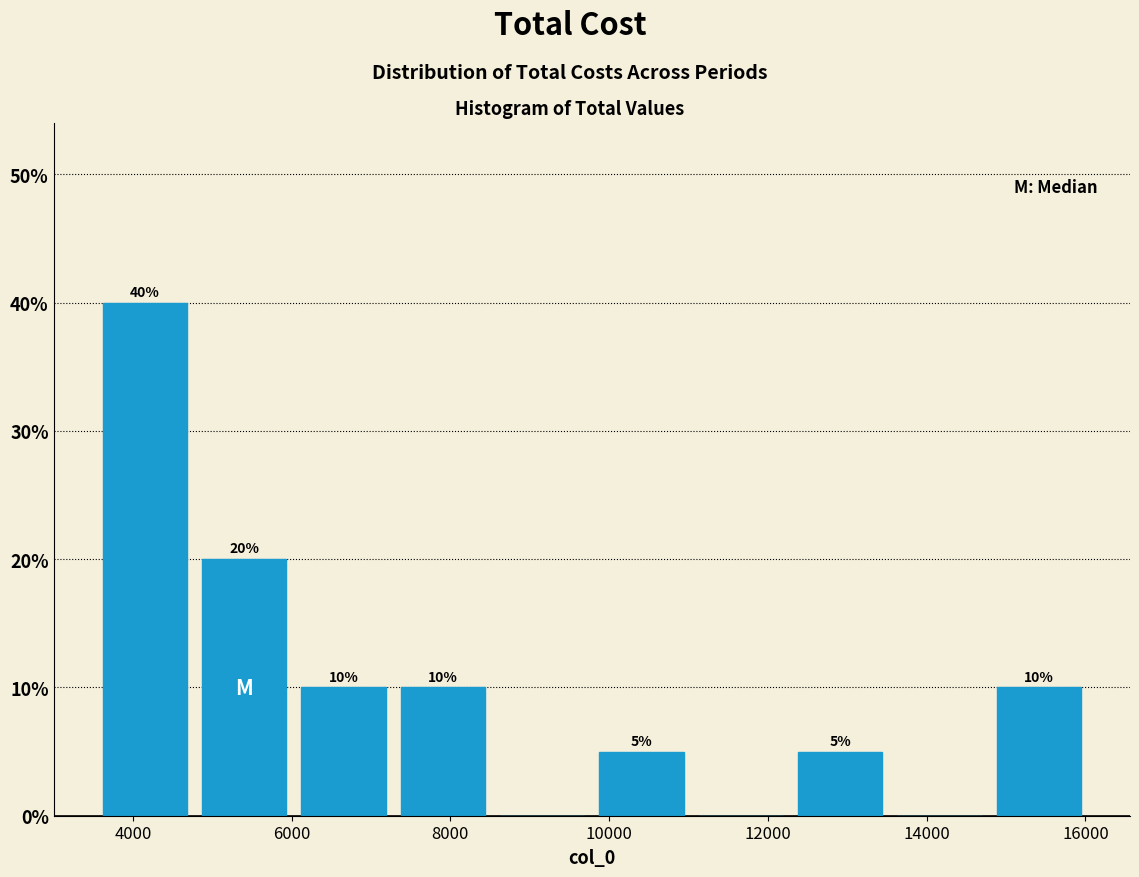

Over which range of the x-axis is the bar tallest?

3600 to 4800